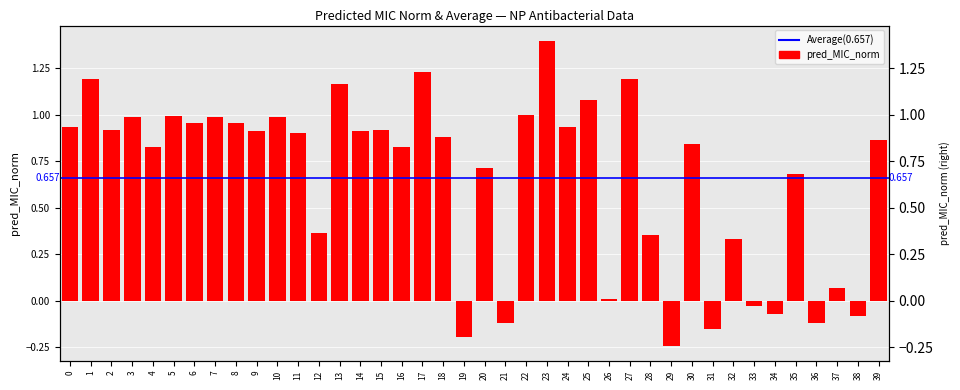

How many bars are there in total?

40